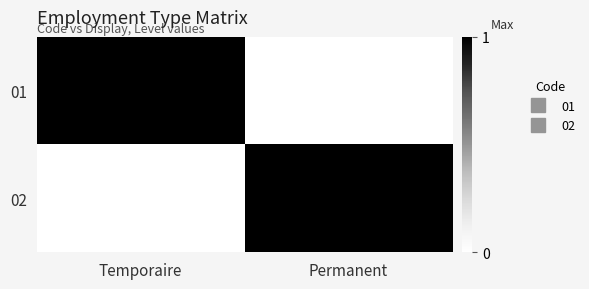

Rank the series by their maximum value, from highest to lowest.

01, 02